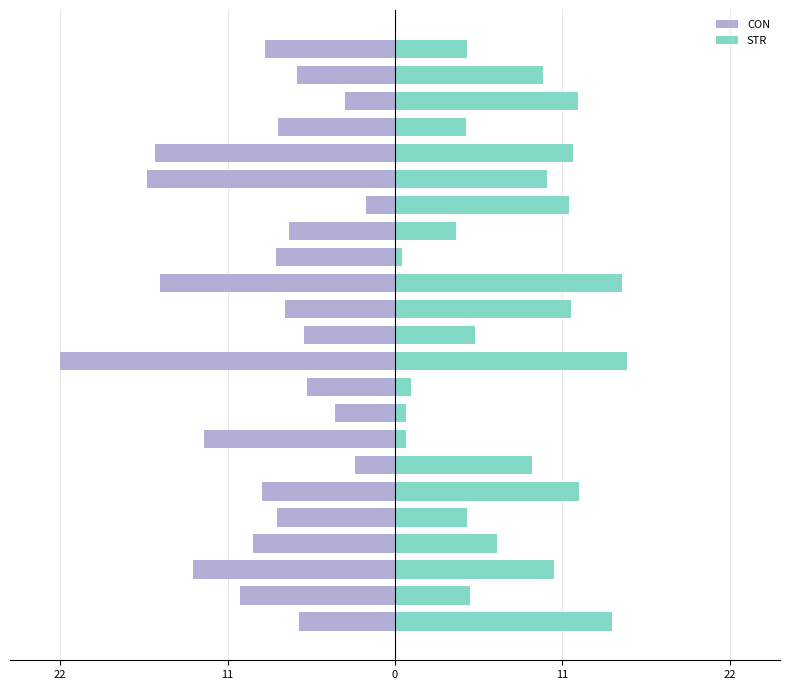

Does the chart contain any negative values?

Yes